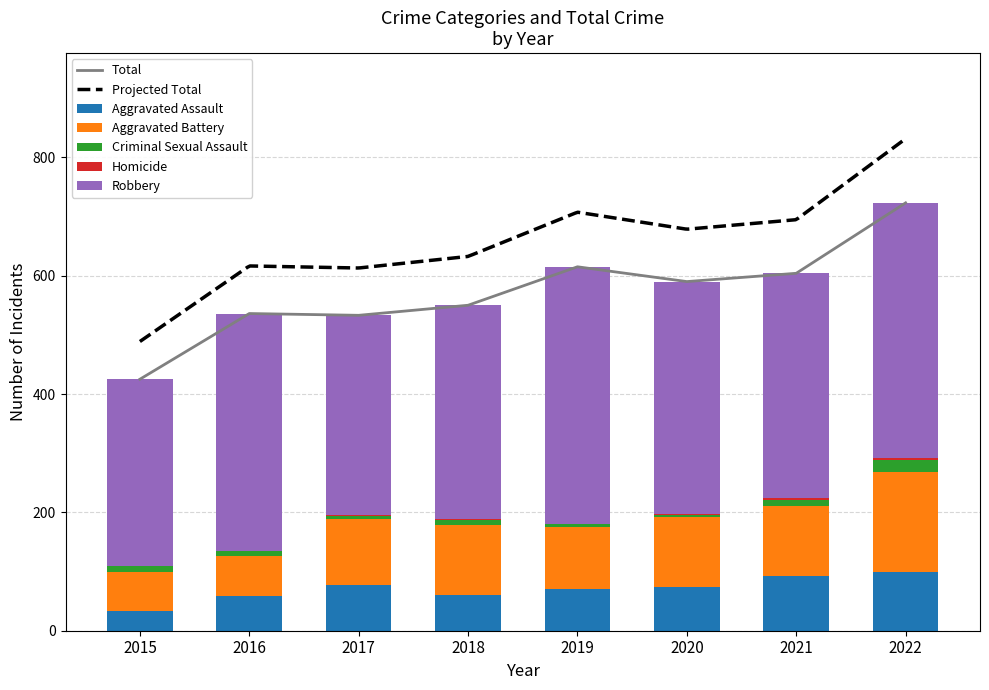

Reading right to left, transcribe all the data shown in this chart.

Aggravated Assault: 2022=99	2021=92	2020=74	2019=70	2018=60	2017=78	2016=58	2015=34
Aggravated Battery: 2022=170	2021=119	2020=119	2019=105	2018=118	2017=111	2016=69	2015=65
Criminal Sexual Assault: 2022=19	2021=10	2020=2	2019=5	2018=9	2017=5	2016=7	2015=10
Homicide: 2022=4	2021=4	2020=2	2019=1	2018=1	2017=1	2016=1	2015=0
Robbery: 2022=431	2021=379	2020=393	2019=434	2018=362	2017=338	2016=401	2015=316